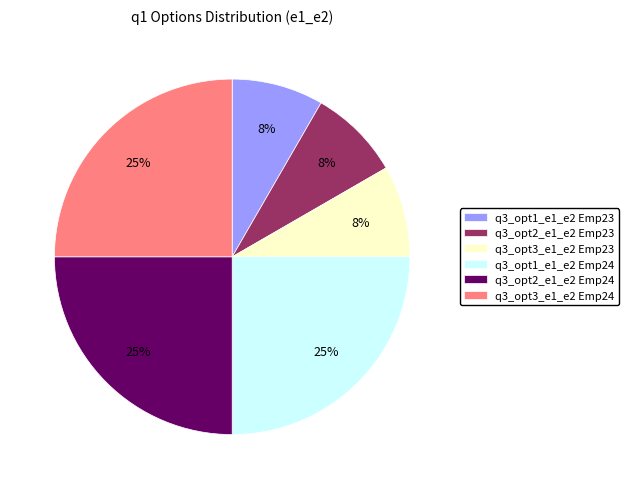

Is there a majority slice in this chart?

No